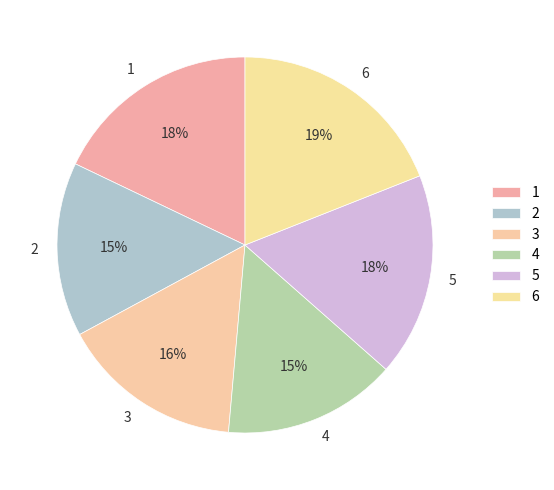

Which slice is the largest?

6